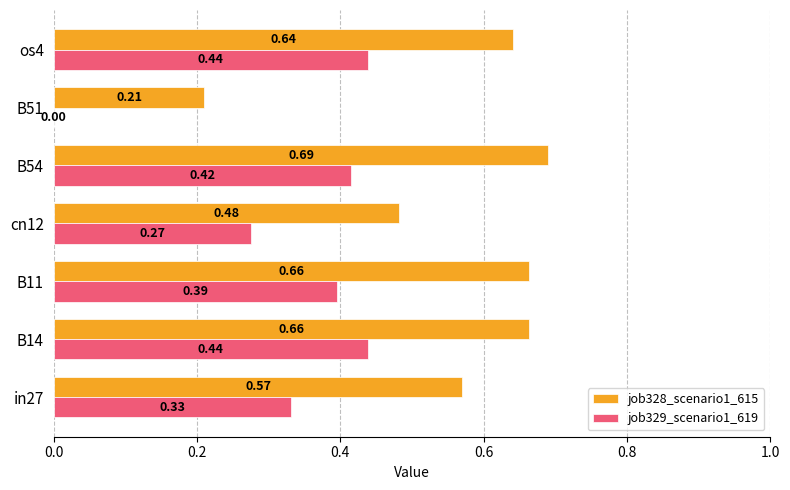

Count the job329_scenario1_619 values in the range 0 to 1.

7